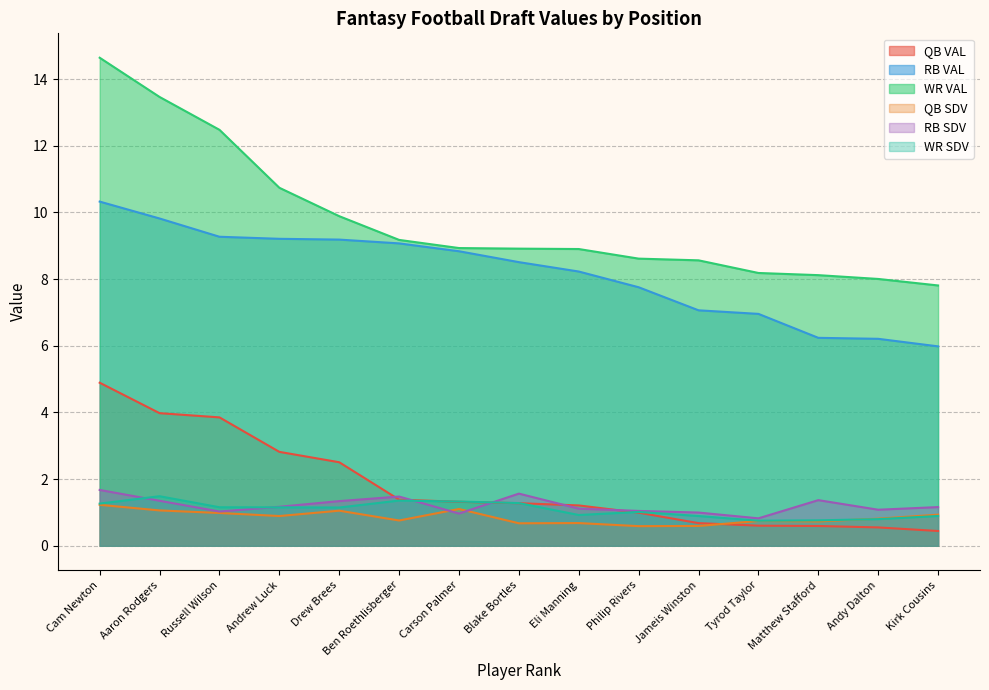

How many lines are shown in the chart?

6